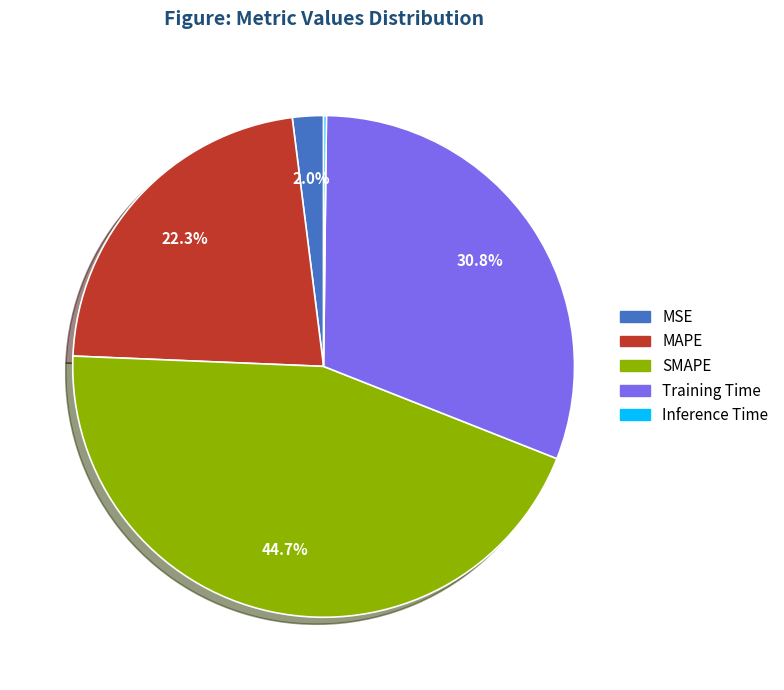

How much of the chart is everything except MAPE?

77.7%